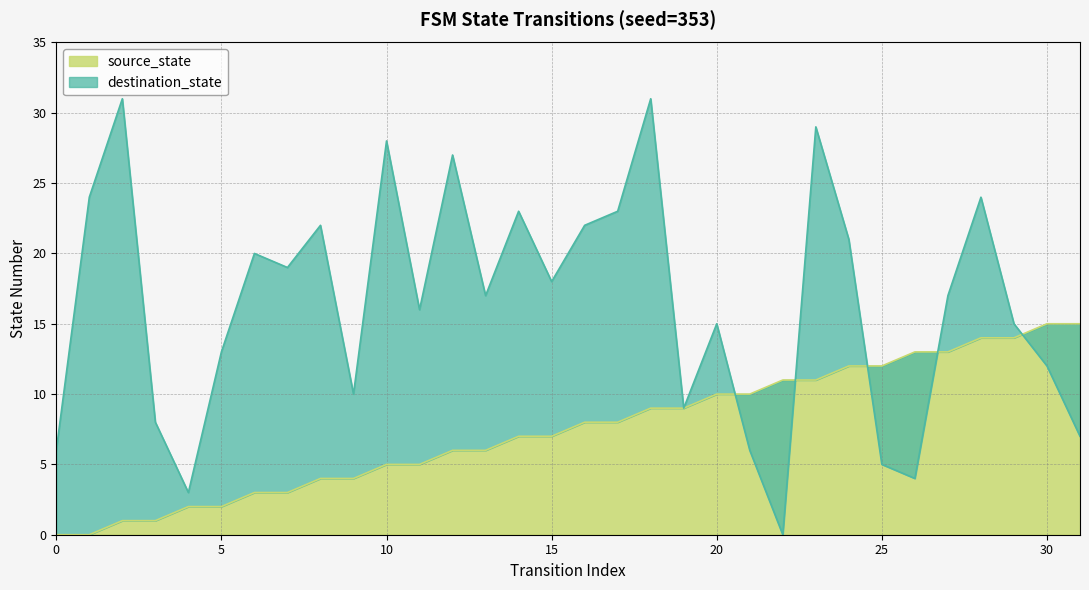

True or false: source_state has more than 2 points higher than both neighbors.

False